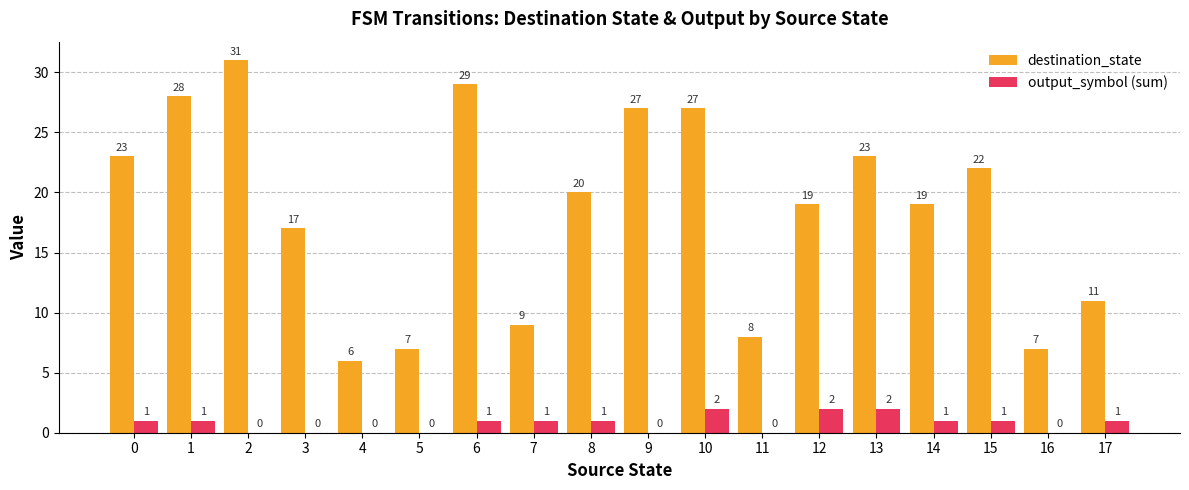

What is the greatest value displayed?

31